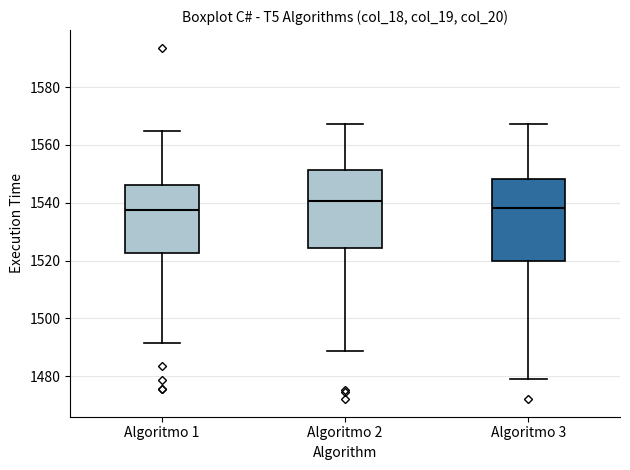

Reading left to right, read every box against the y-axis: the position of its median line, the range the box covers, and the ends of its whiskers. The values are not printed on the chart, so give them approximately, as read against the axis.

Algoritmo 1: median 1538, box 1522 to 1546, whiskers 1492 to 1564
Algoritmo 2: median 1540, box 1524 to 1552, whiskers 1488 to 1568
Algoritmo 3: median 1538, box 1520 to 1548, whiskers 1478 to 1568